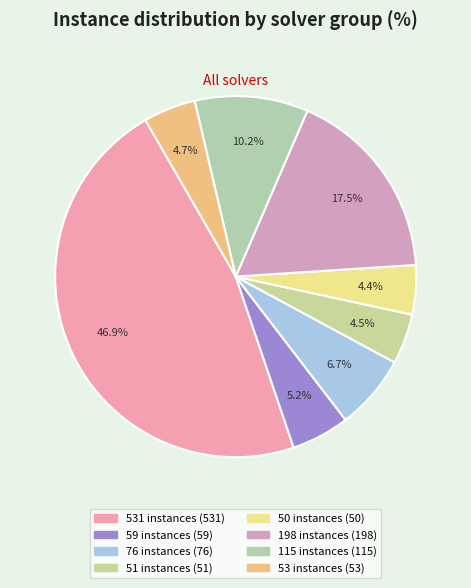

Do 531 instances and 51 instances together represent more than half of the pie?

Yes